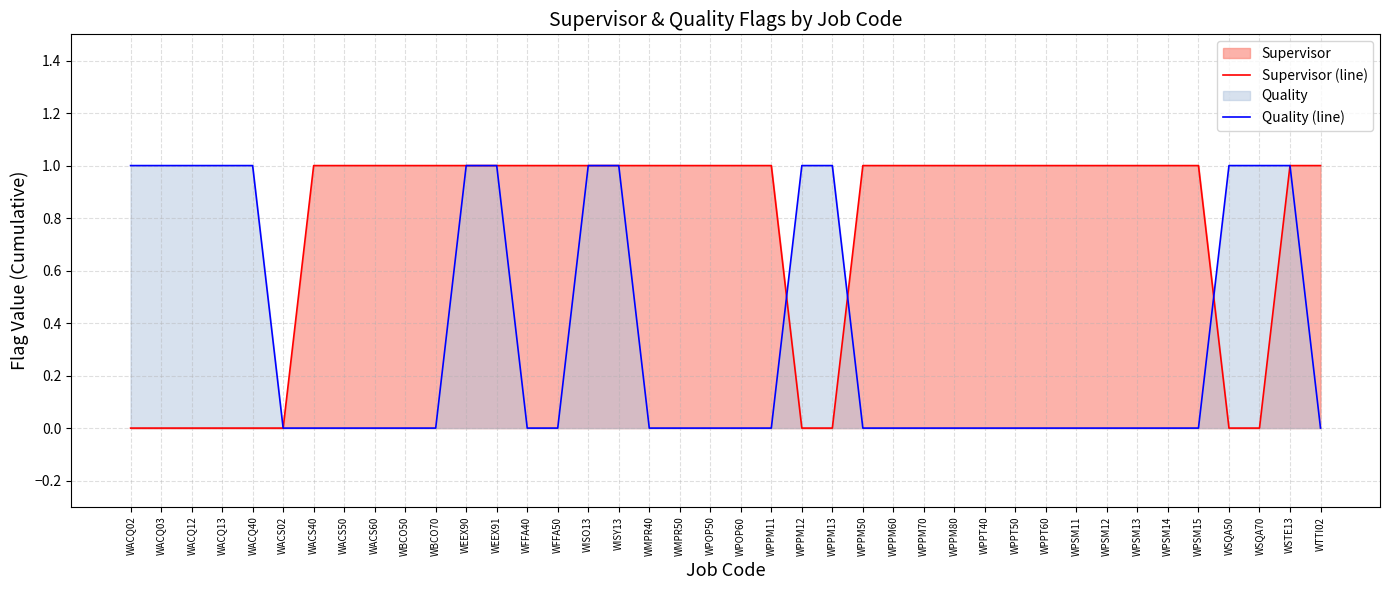

What is the difference between the highest and lowest values at WPOP50?

1